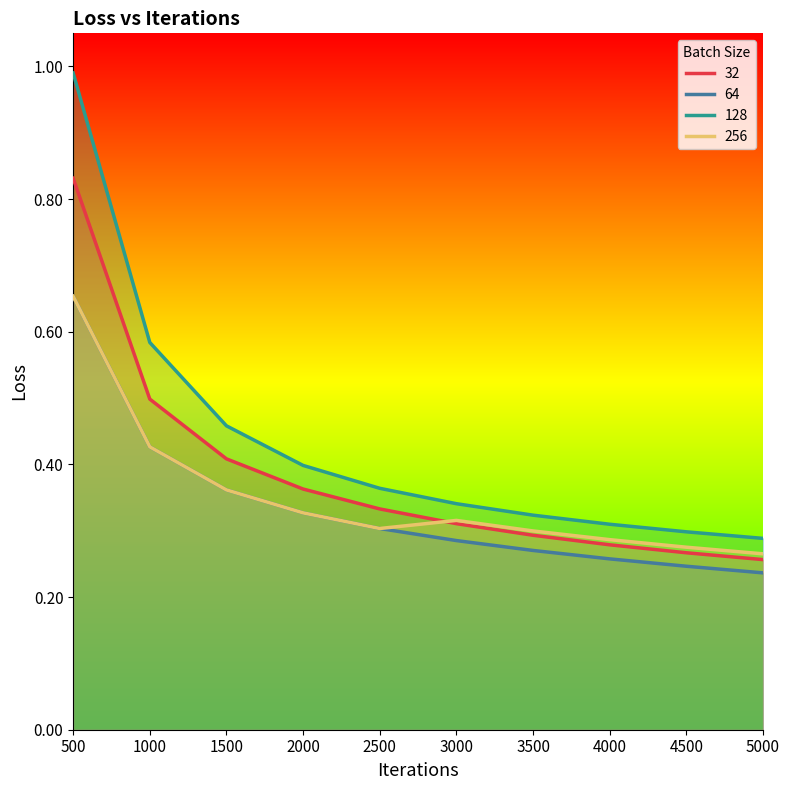

How many lines are shown in the chart?

4